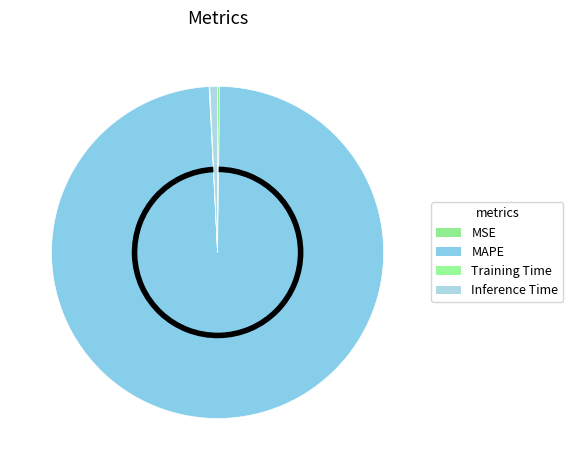

Count the number of slices in the pie.

4